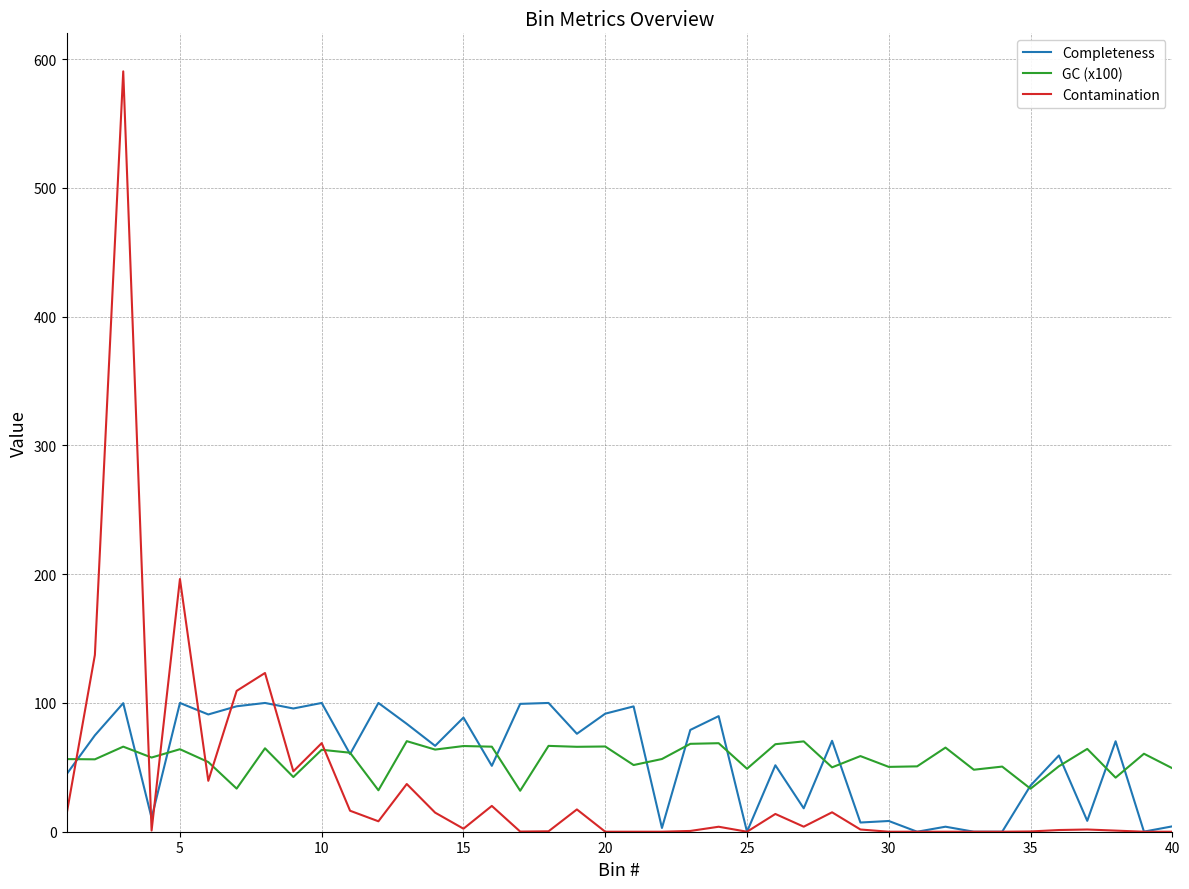

What is the minimum value for GC (x100)?

31.8